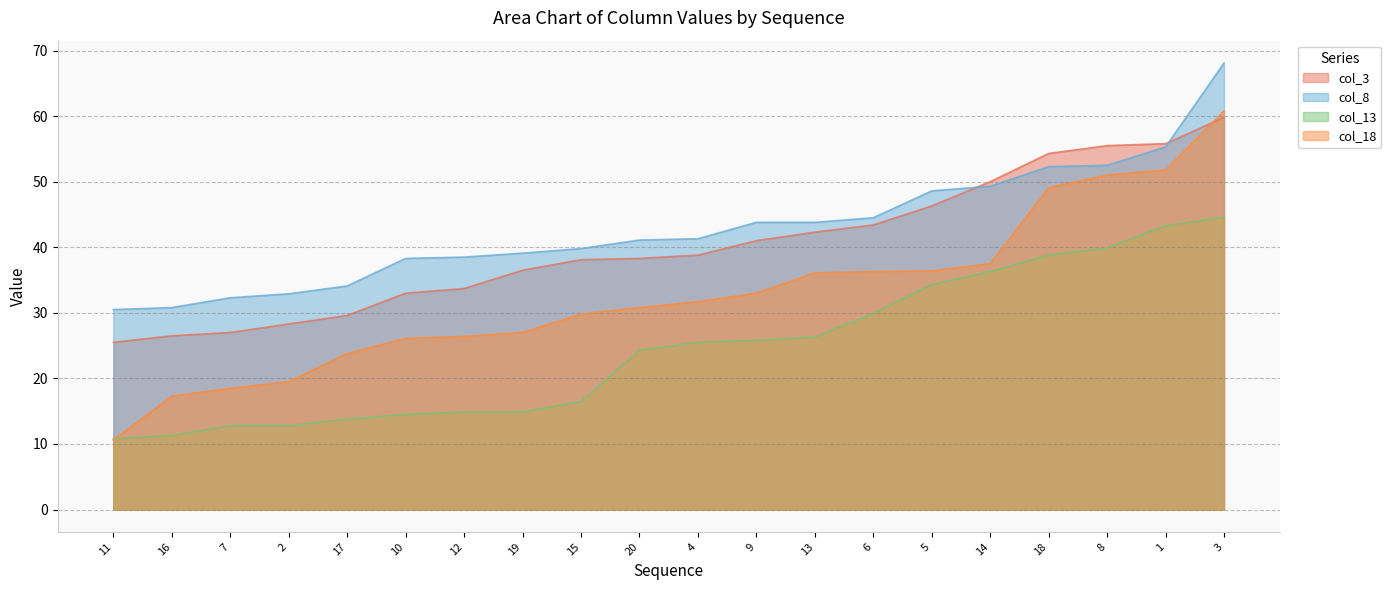

At which label does col_3 first exceed 38?

15